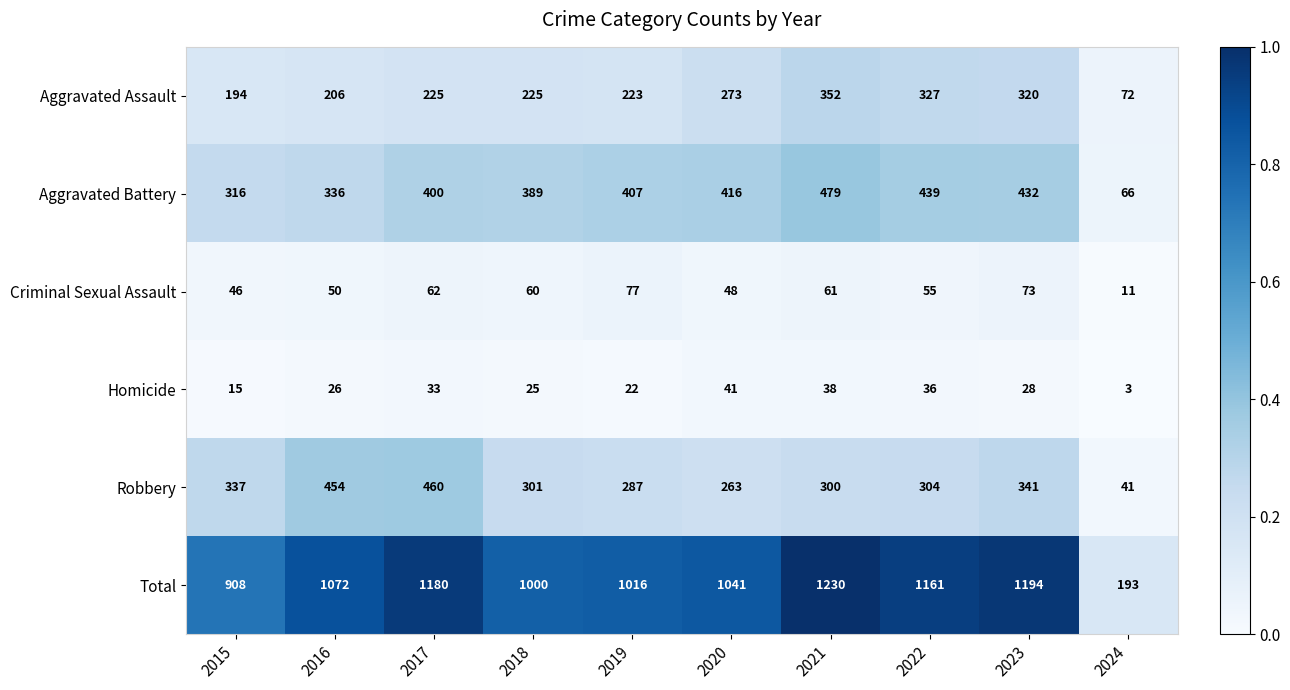

Between 2021 and 2024, which series saw the biggest shift?

Total